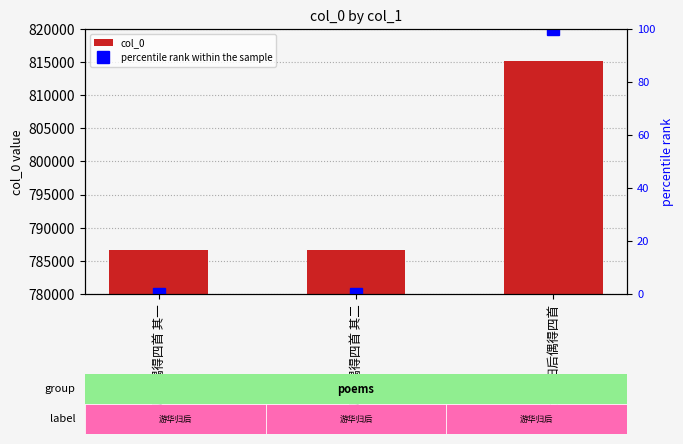

What is the label of the 1st bar from the right?

游华归后偶得四首